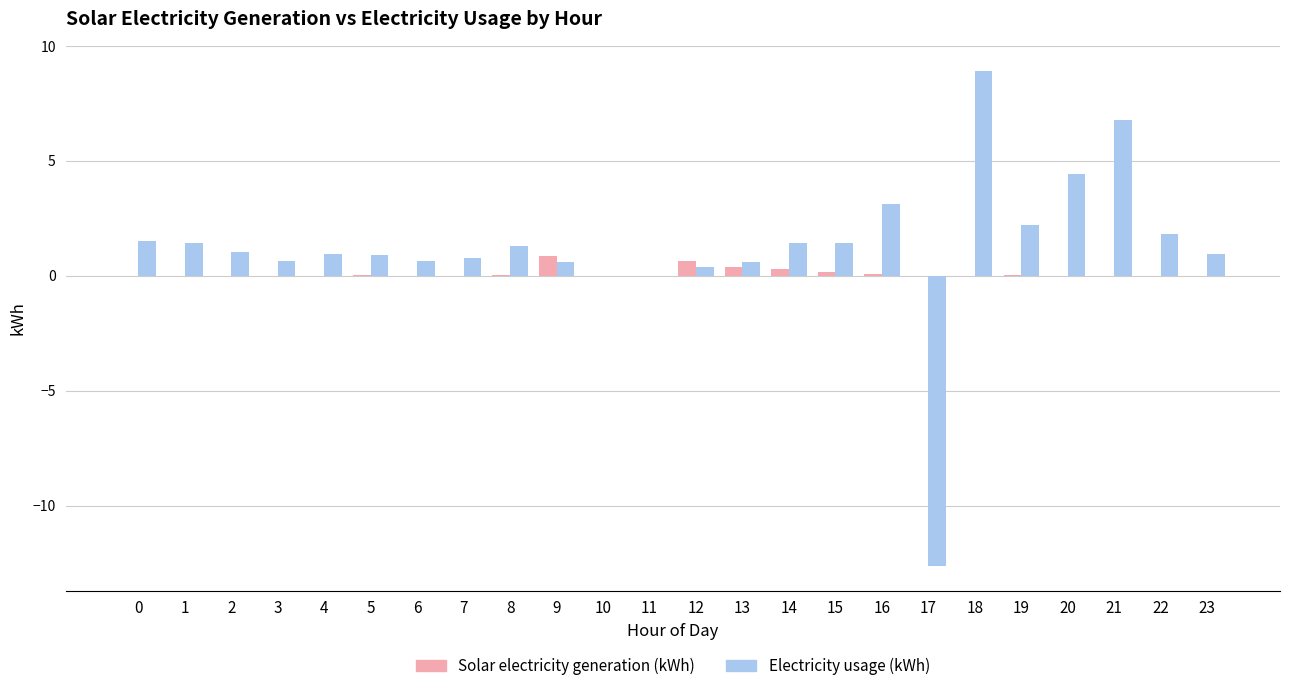

Which series changed the most between 18 and 21?

Electricity usage (kWh)